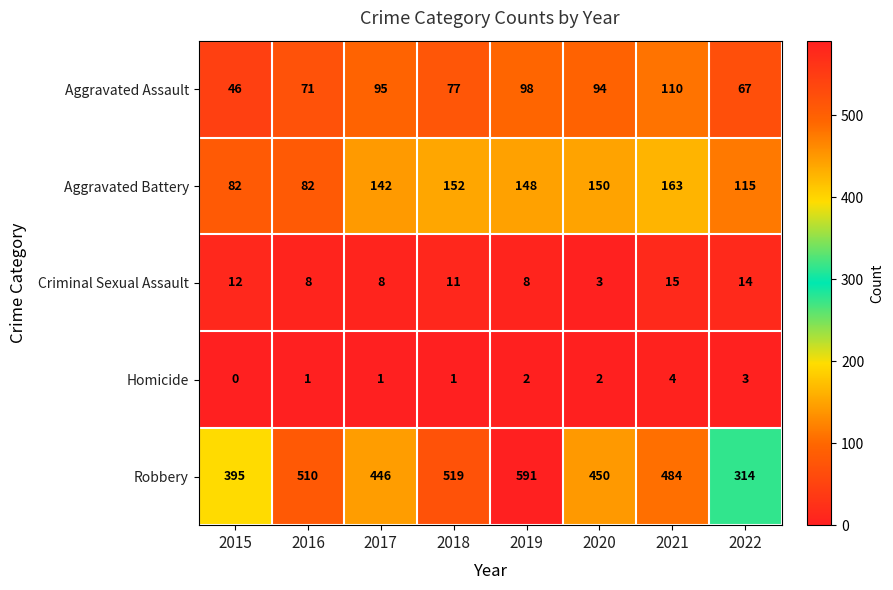

List the series in order of their peak value, lowest first.

Homicide, Criminal Sexual Assault, Aggravated Assault, Aggravated Battery, Robbery